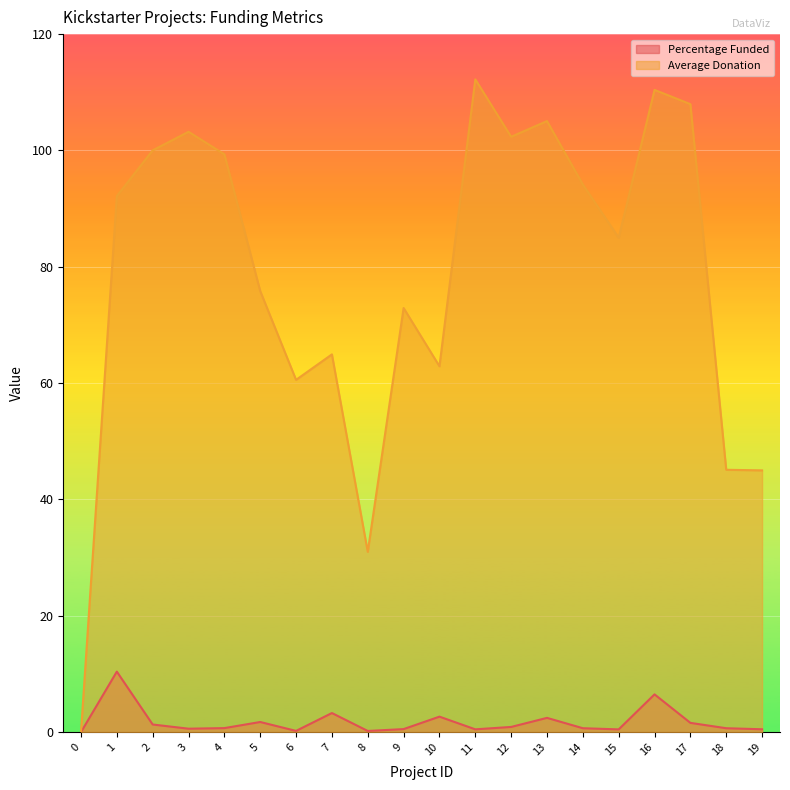

How many lines are shown in the chart?

2